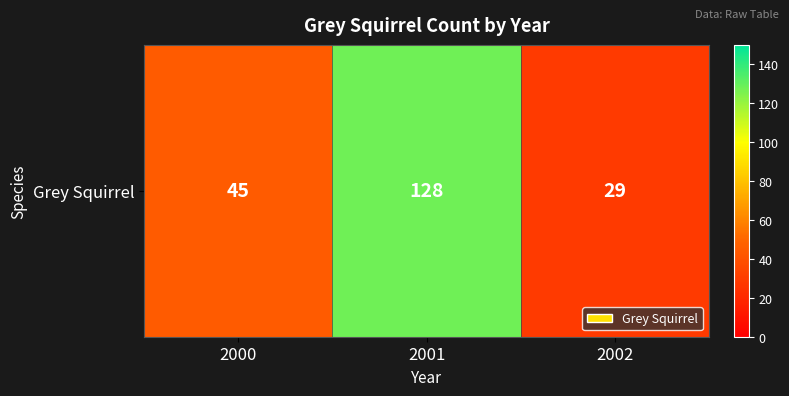

At which category does the chart reach its peak across all series?

2001